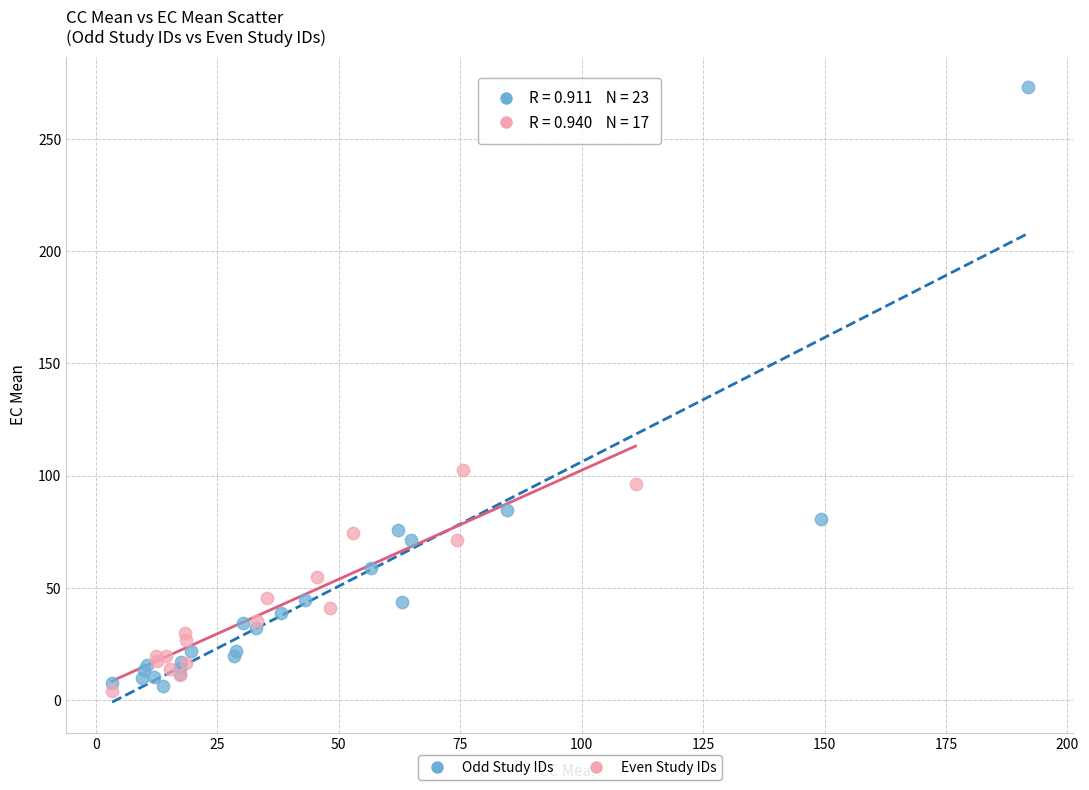

Which series has the largest Y range (max minus min)?

Odd Study IDs